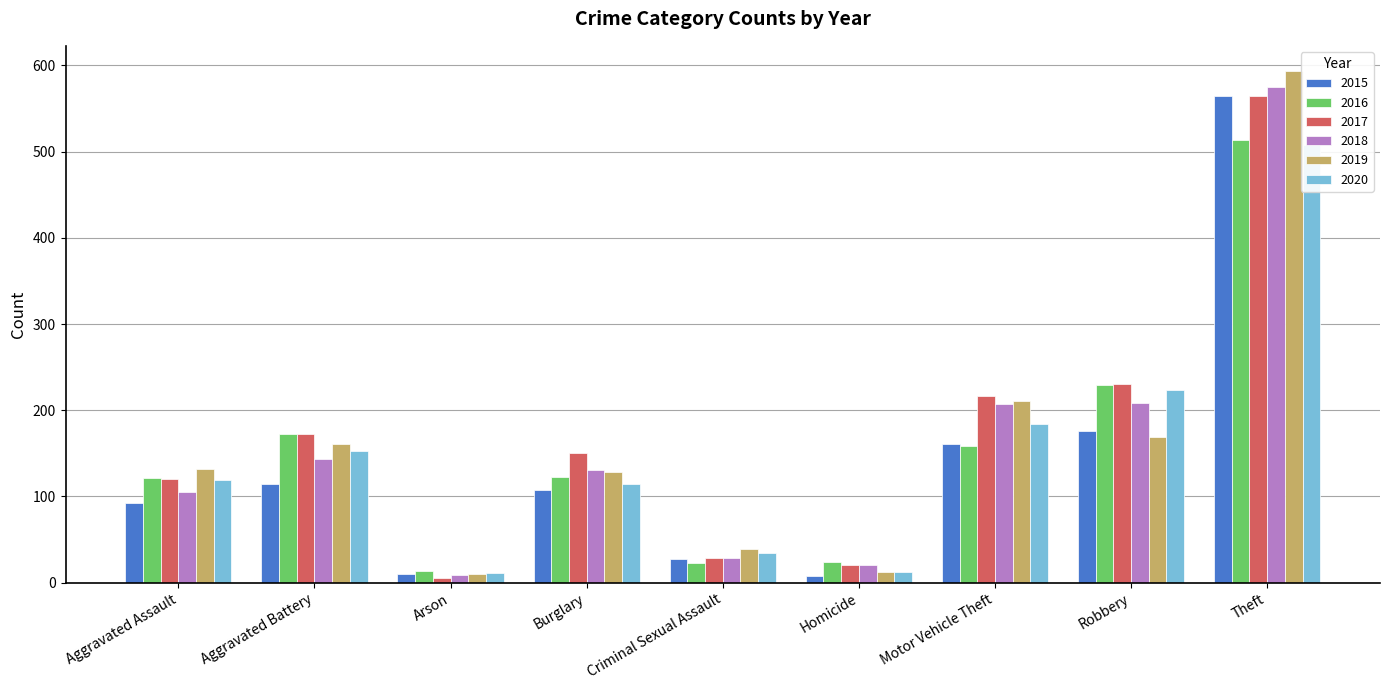

What is the greatest value displayed?

593